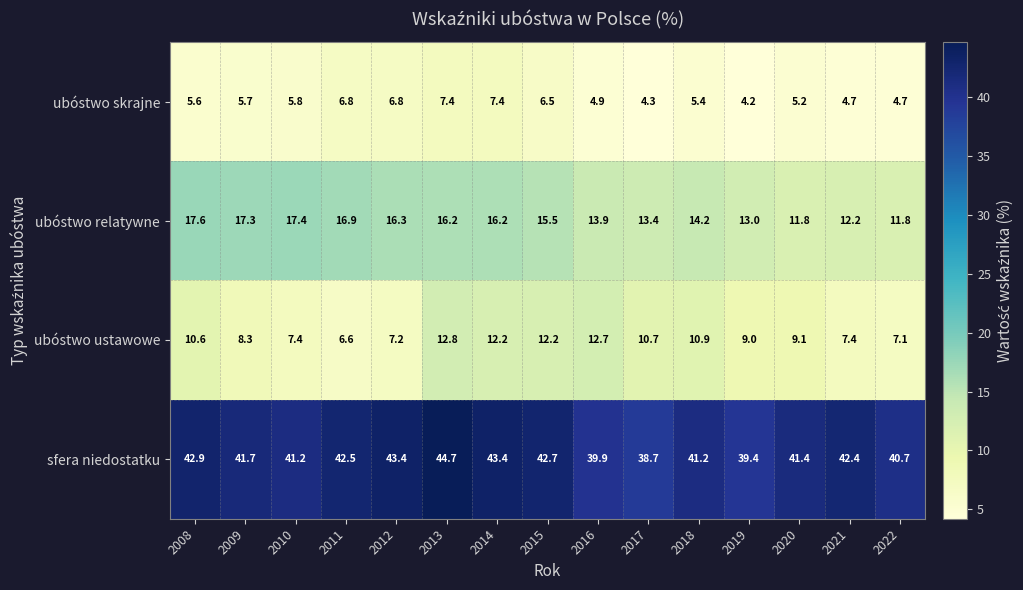

At which label is ubóstwo skrajne closest to 5?

2016